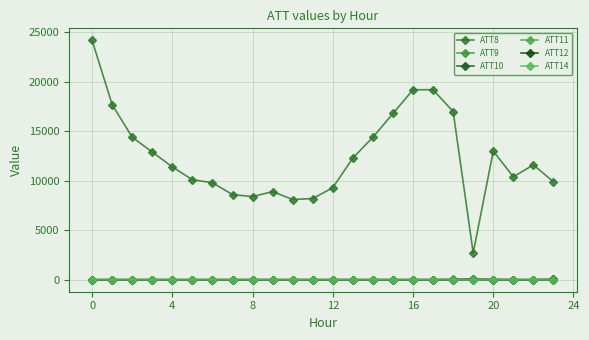

What is the label of the 15th point from the right?

9